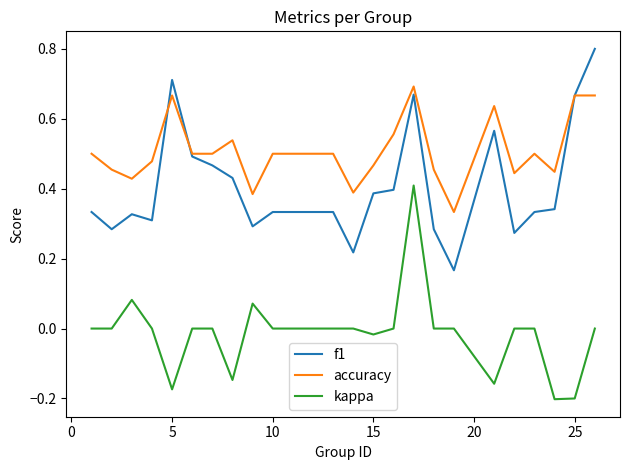

Rank the series by their average value, from highest to lowest.

accuracy, f1, kappa